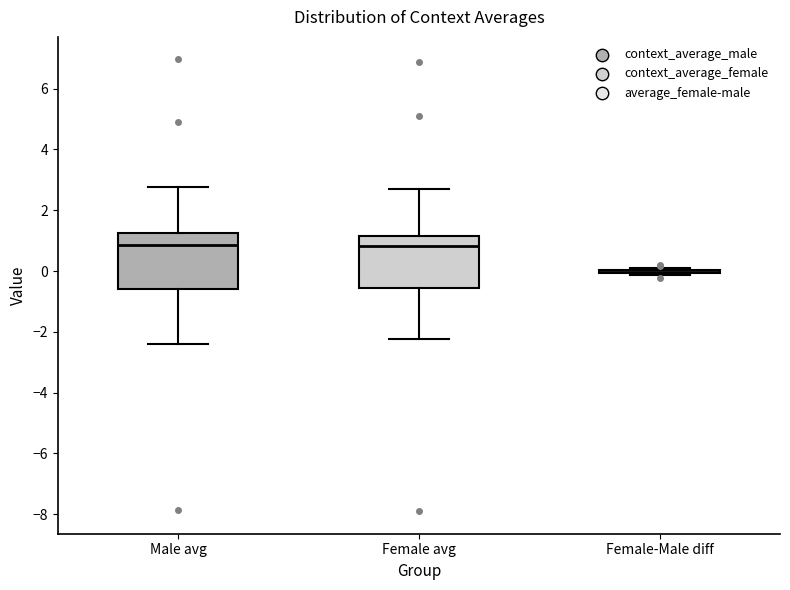

Reading left to right, transcribe this box plot: for each box, give where its median line is, the range the box spans, and where its two whiskers end, as read against the y-axis. The values are not printed on the chart, so give them approximately, as read against the axis.

Male avg: median 0.8, box -0.6 to 1.2, whiskers -2.4 to 2.8
Female avg: median 0.8, box -0.6 to 1.2, whiskers -2.2 to 2.6
Female-Male diff: box collapsed to a line at 0.0, whiskers -0.2 to 0.0